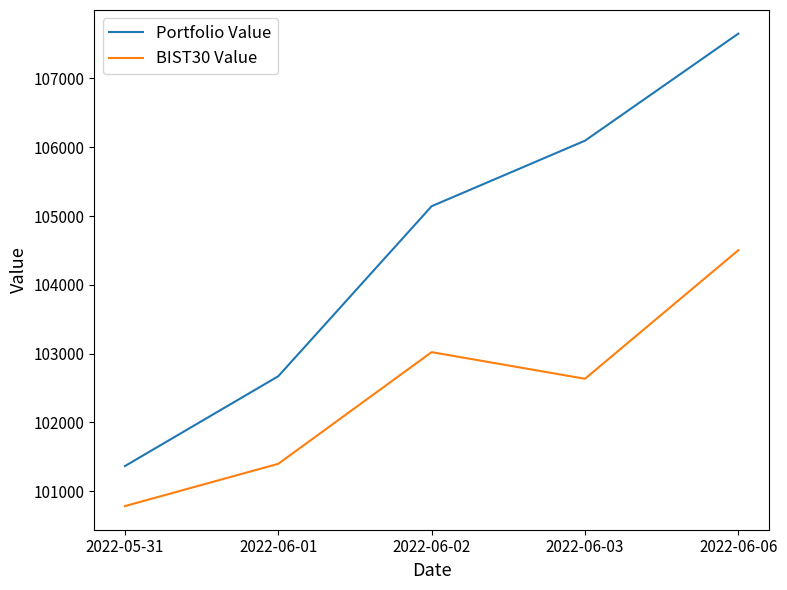

What is the highest value of the Portfolio Value series?

107651.7